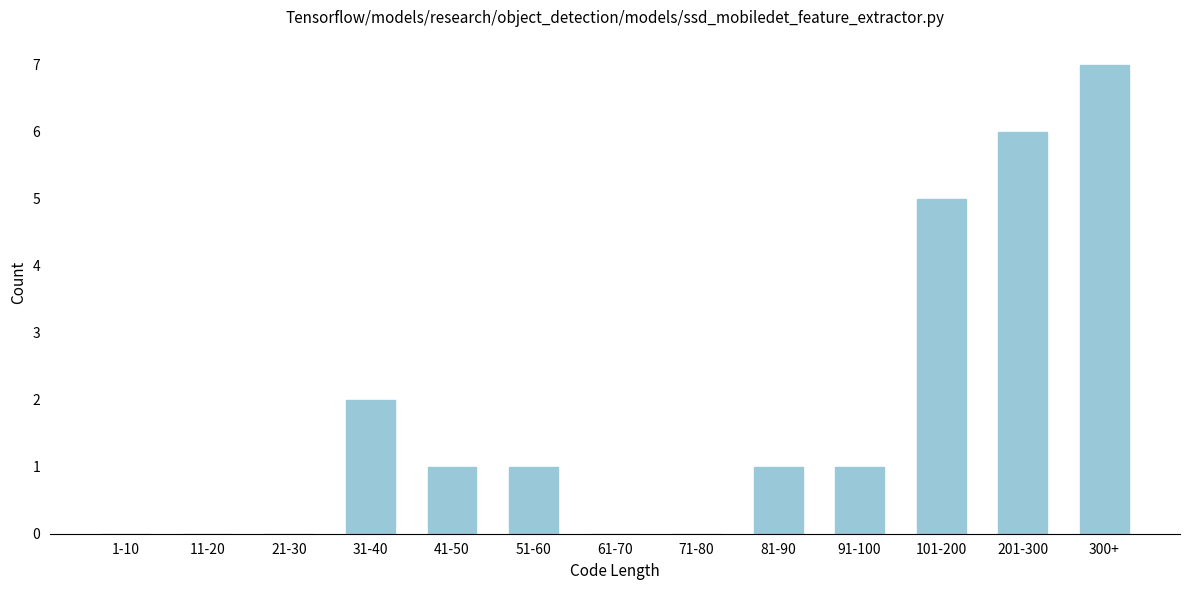

Reading right to left, transcribe all the data shown in this chart.

300+=7	201-300=6	101-200=5	91-100=1	81-90=1	71-80=0	61-70=0	51-60=1	41-50=1	31-40=2	21-30=0	11-20=0	1-10=0